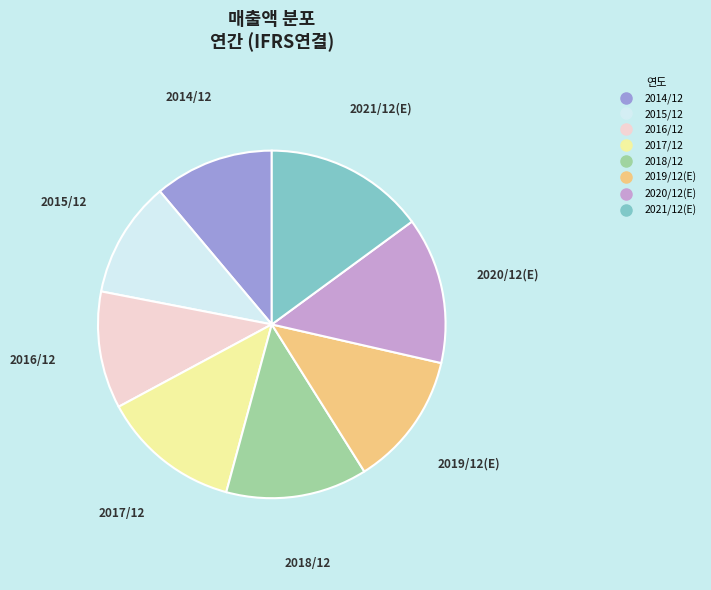

Is there a majority slice in this chart?

No